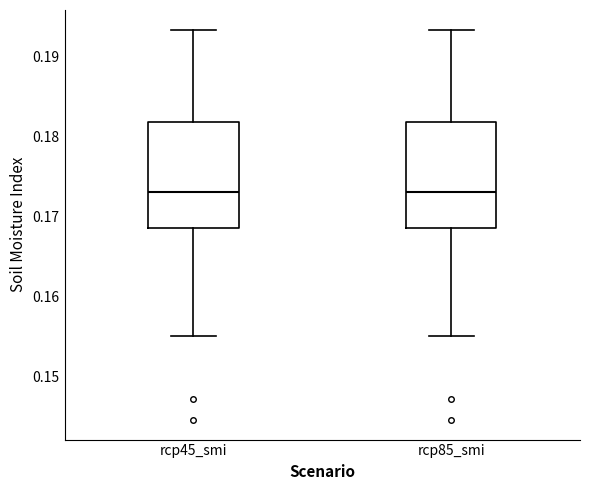

Reading left to right, transcribe this box plot: for each box, give where its median line is, the range the box spans, and where its two whiskers end, as read against the y-axis. The values are not printed on the chart, so give them approximately, as read against the axis.

rcp45_smi: median 0.173, box 0.169 to 0.182, whiskers 0.155 to 0.193
rcp85_smi: median 0.173, box 0.169 to 0.182, whiskers 0.155 to 0.193